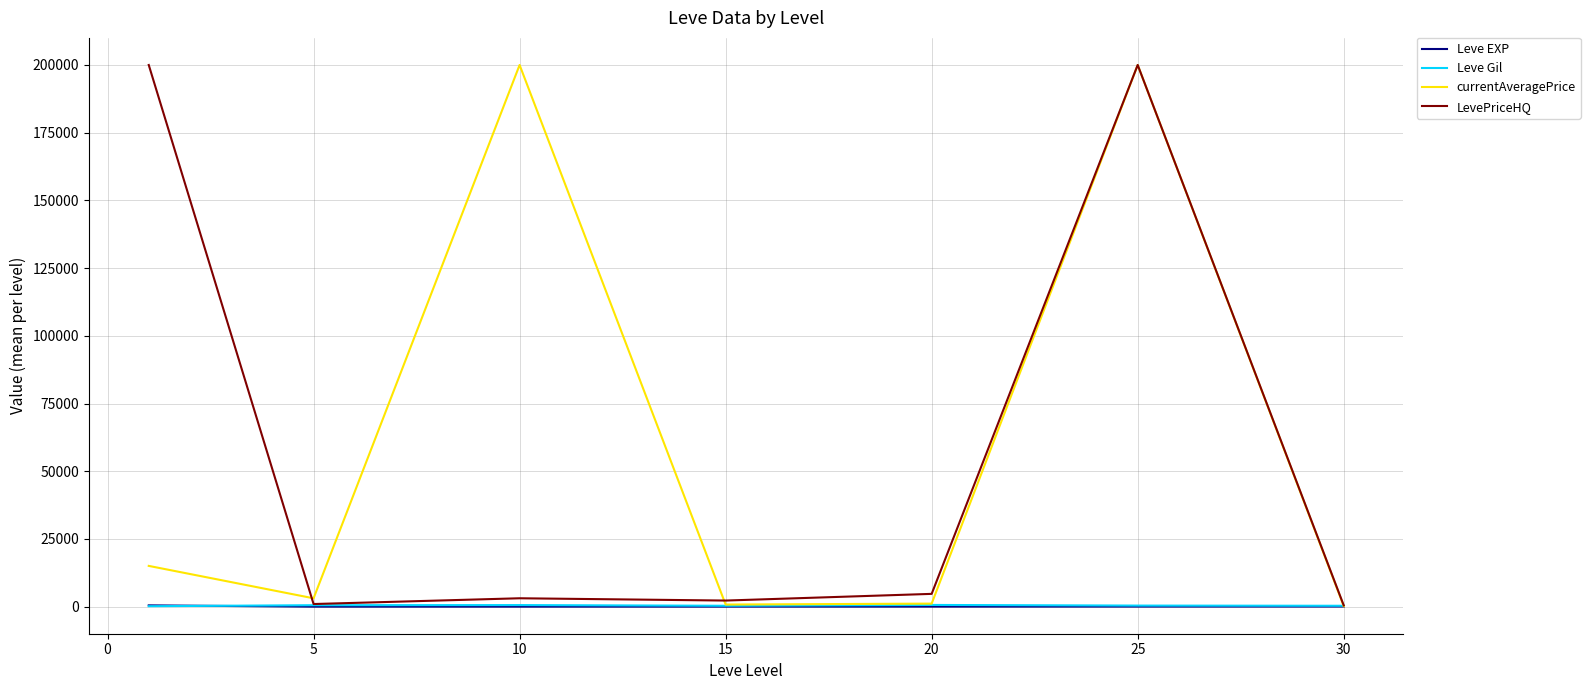

Which series has the largest range (max minus min)?

currentAveragePrice